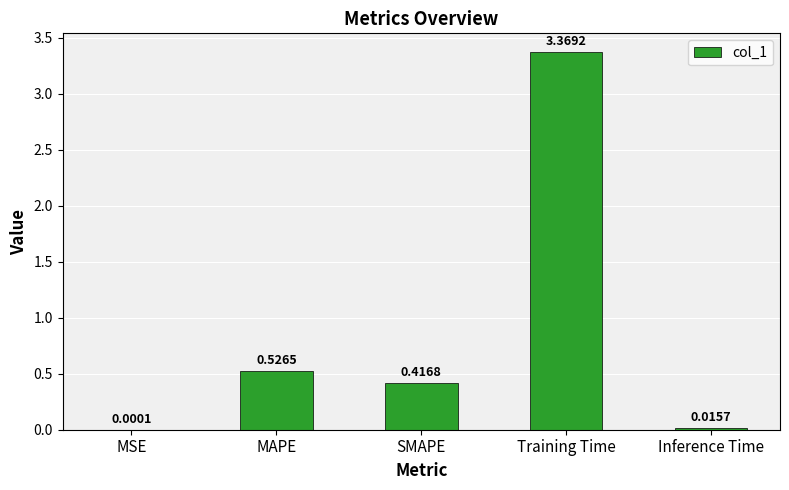

What is the change in value from MSE to SMAPE?

+0.4